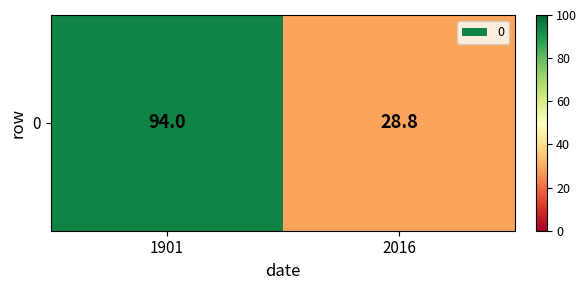

What is the greatest value displayed?

94.0